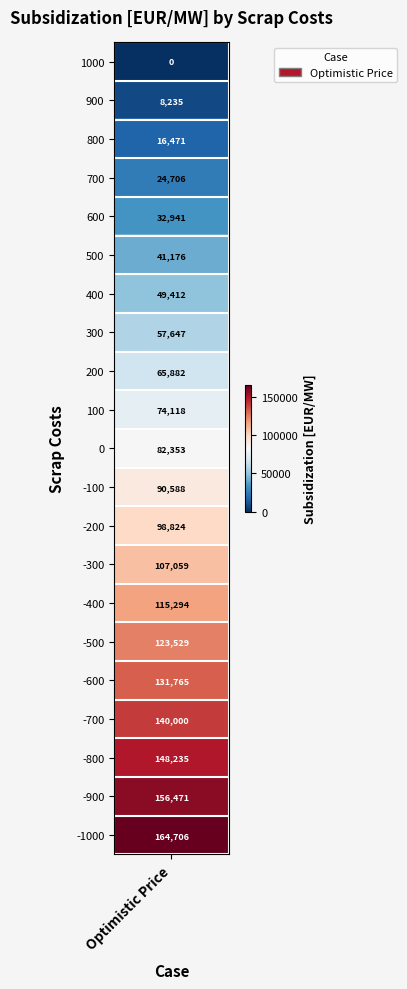

Where does the data first go above 82352?

10